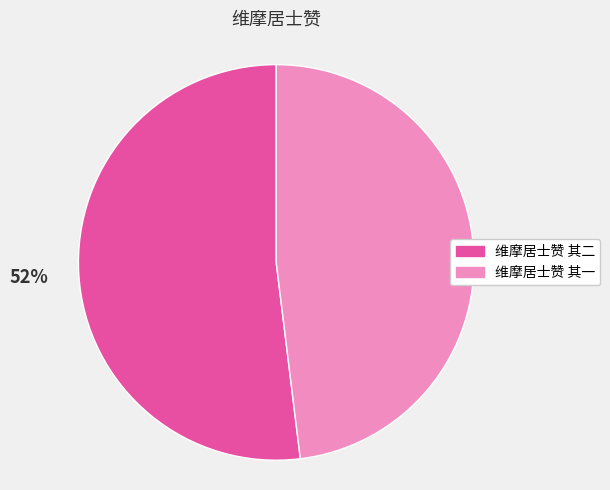

To the nearest percent, what is the average slice percentage?

50%